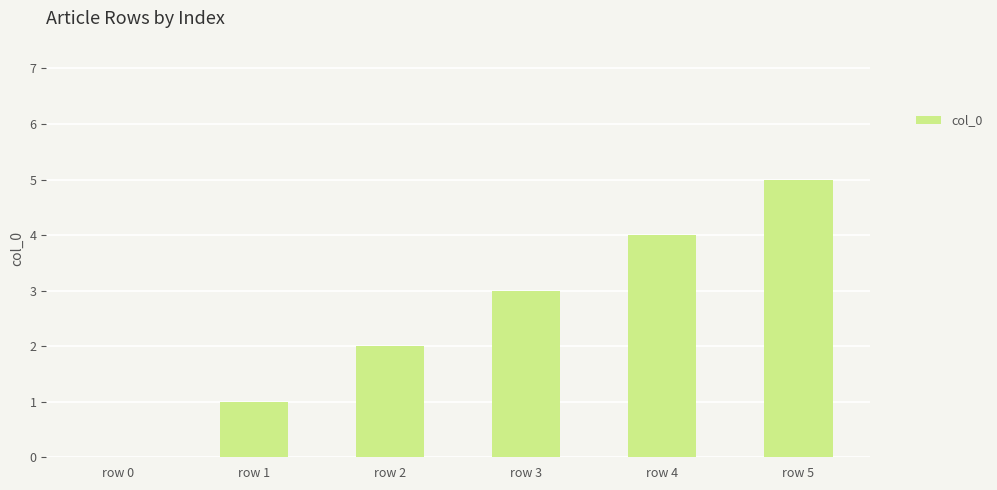

What is the sum of all values?

15